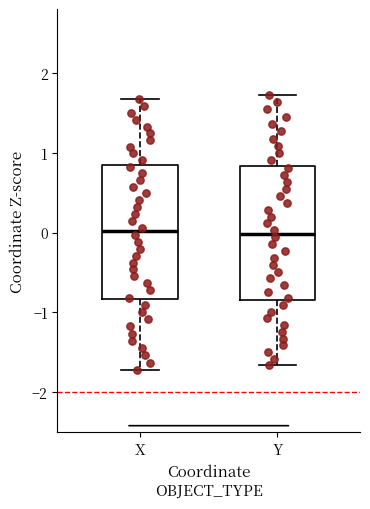

Reading left to right, transcribe this box plot: for each box, give where its median line is, the range the box spans, and where its two whiskers end, as read against the y-axis. The values are not printed on the chart, so give them approximately, as read against the axis.

X: median 0.0, box -0.8 to 0.8, whiskers -1.7 to 1.7
Y: median 0.0, box -0.8 to 0.8, whiskers -1.7 to 1.7